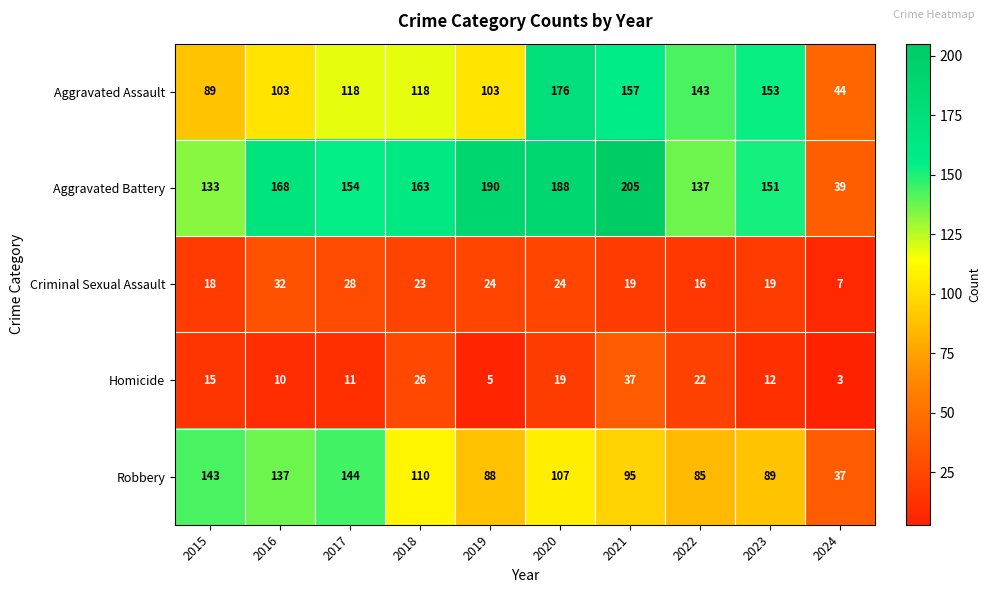

What is the sum of the Robbery values at 2018 and 2019?

198